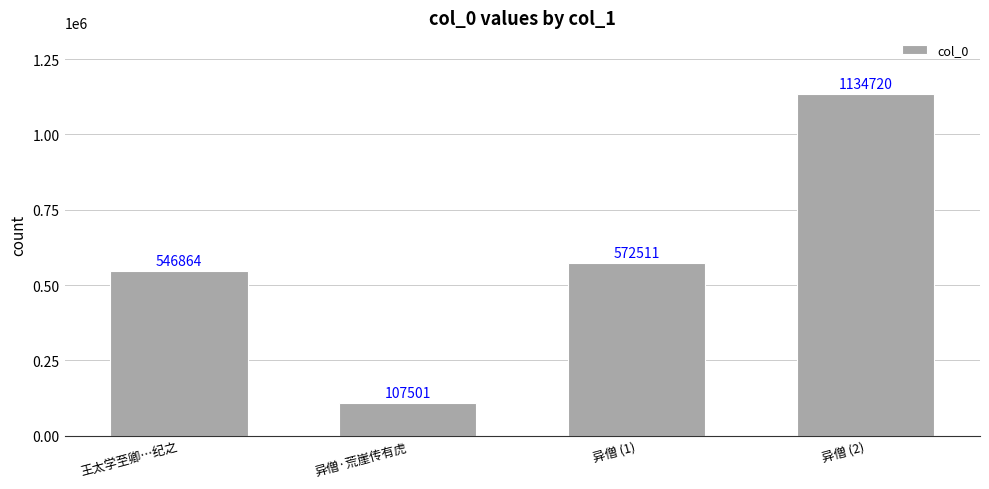

List the labels in order of value, largest first.

异僧 (2), 异僧 (1), 王太学至卿…纪之, 异僧·荒崖传有虎